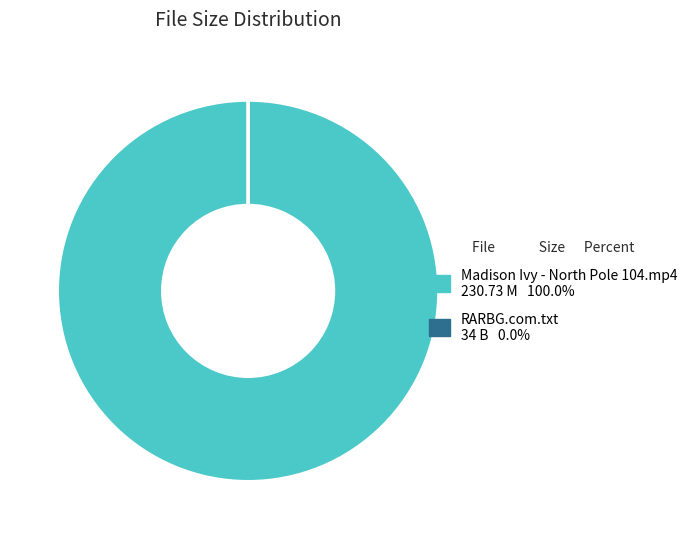

The Madison Ivy - North Pole 104.mp4 slice represents 72% of the pie. True or false?

False